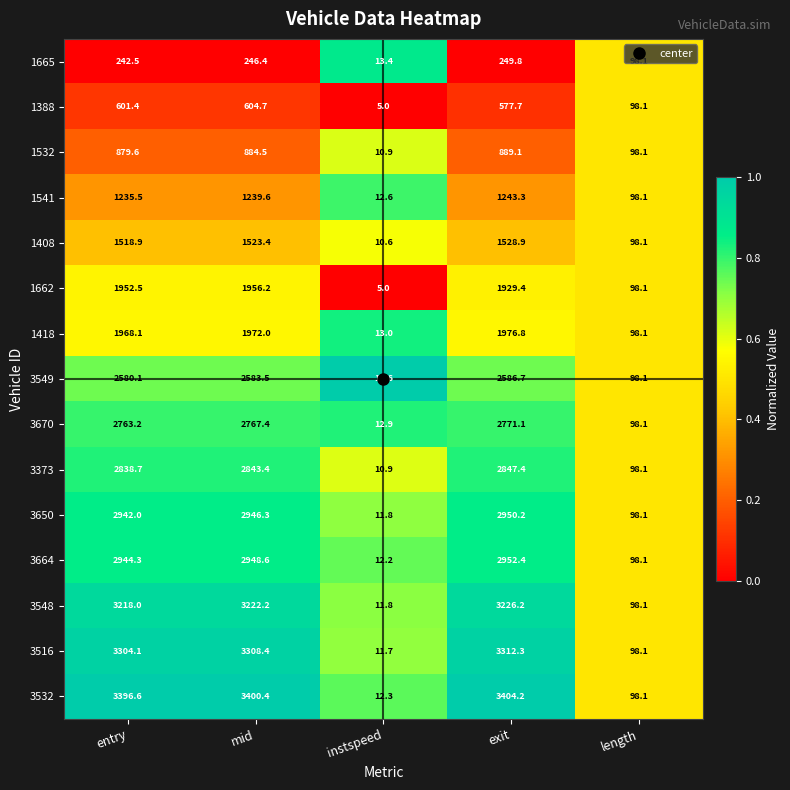

What is the sum of all 1418 values?

6028.0